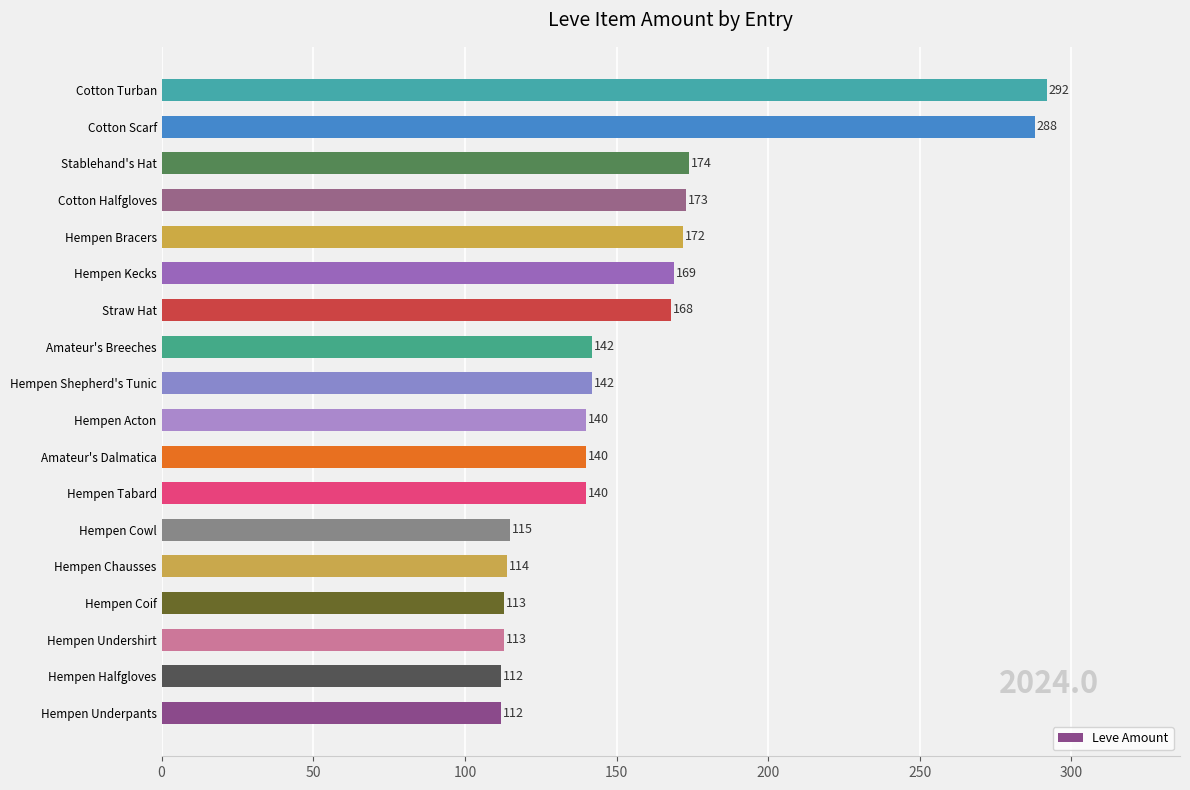

What value does the data have at Hempen Shepherd's Tunic, to the nearest 5?

140